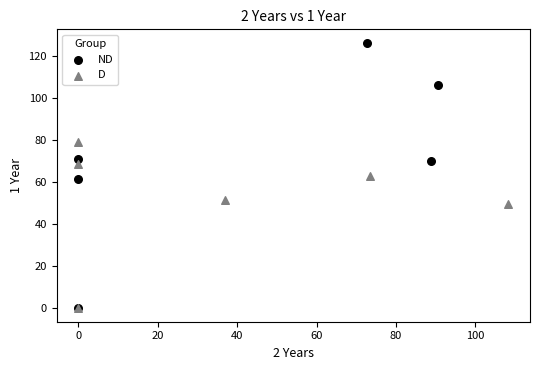

Which series reaches the maximum Y coordinate?

ND